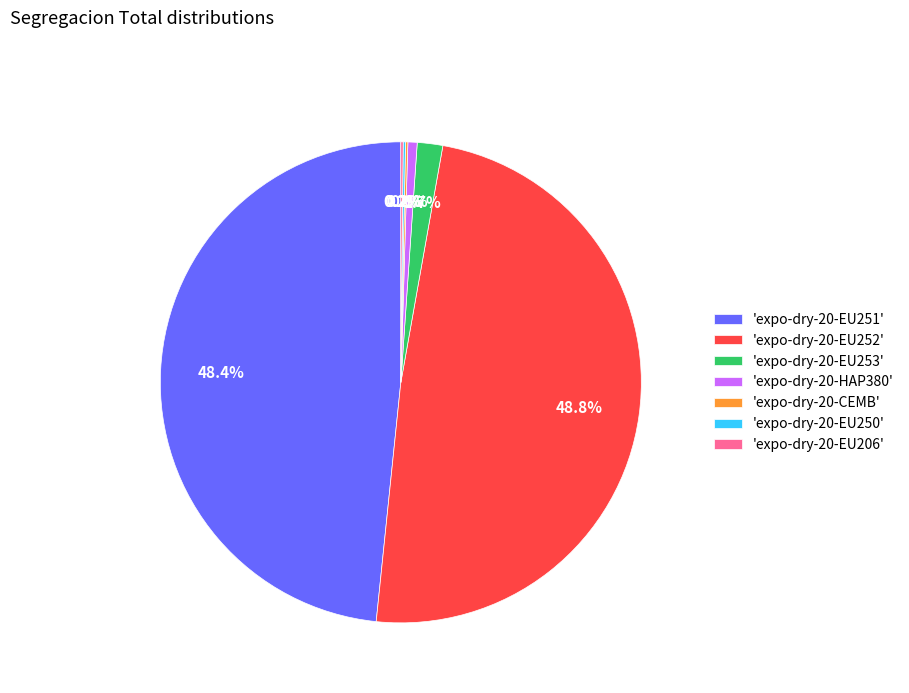

What percentage do 'expo-dry-20-HAP380' and 'expo-dry-20-EU251' together represent?

49.0%